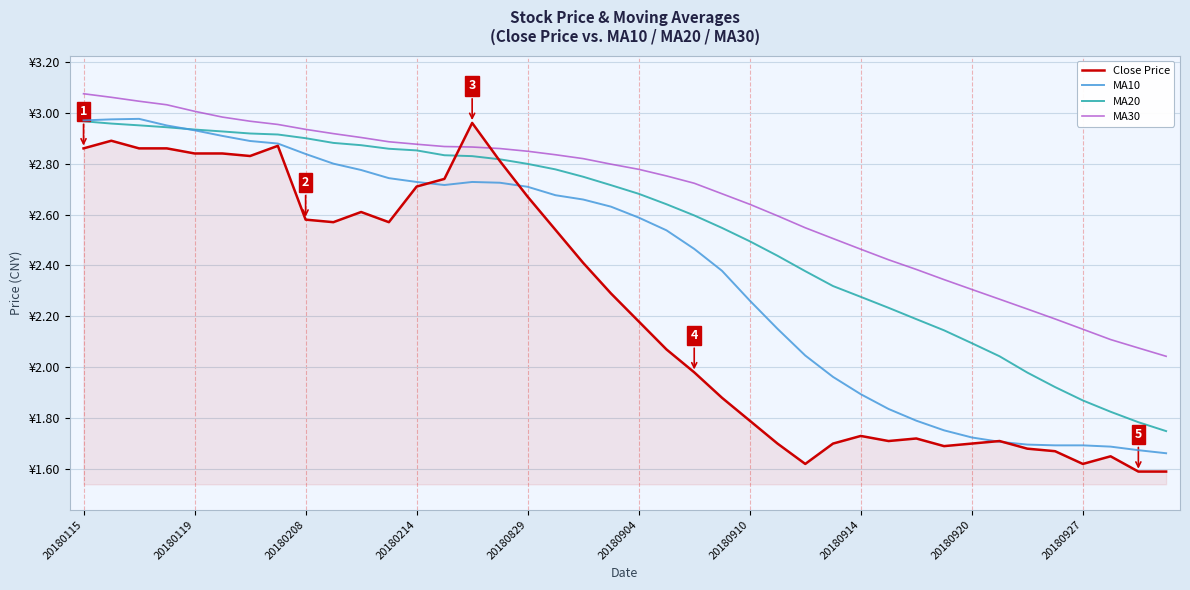

What are all the series names shown in the legend?

Close Price, MA10, MA20, MA30